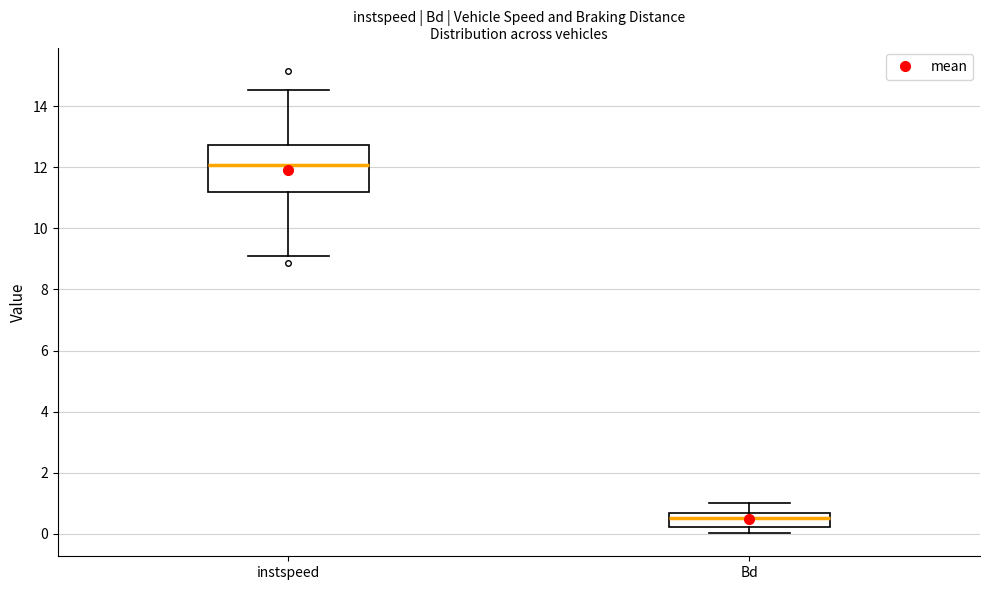

Reading left to right, read every box against the y-axis: the position of its median line, the range the box covers, and the ends of its whiskers. The values are not printed on the chart, so give them approximately, as read against the axis.

instspeed: median 12.0, box 11.2 to 12.8, whiskers 9.0 to 14.6
Bd: median 0.6 (just below the box's upper edge), box 0.2 to 0.6, whiskers 0.0 to 1.0